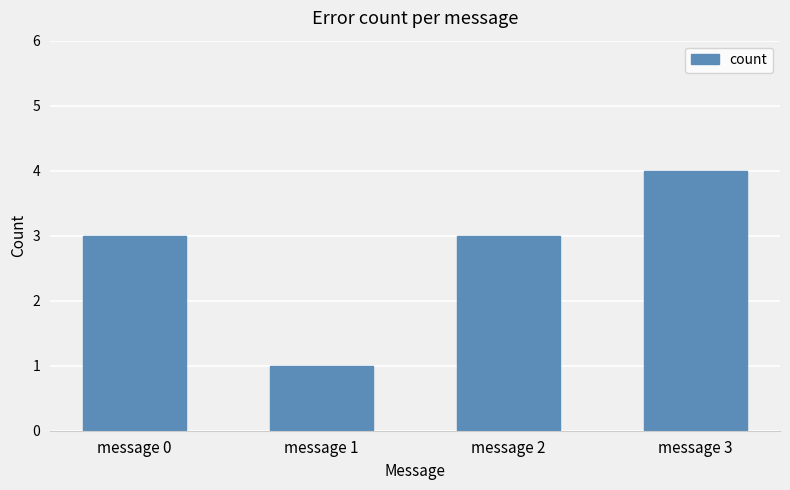

The value at message 3 is 4. True or false?

True